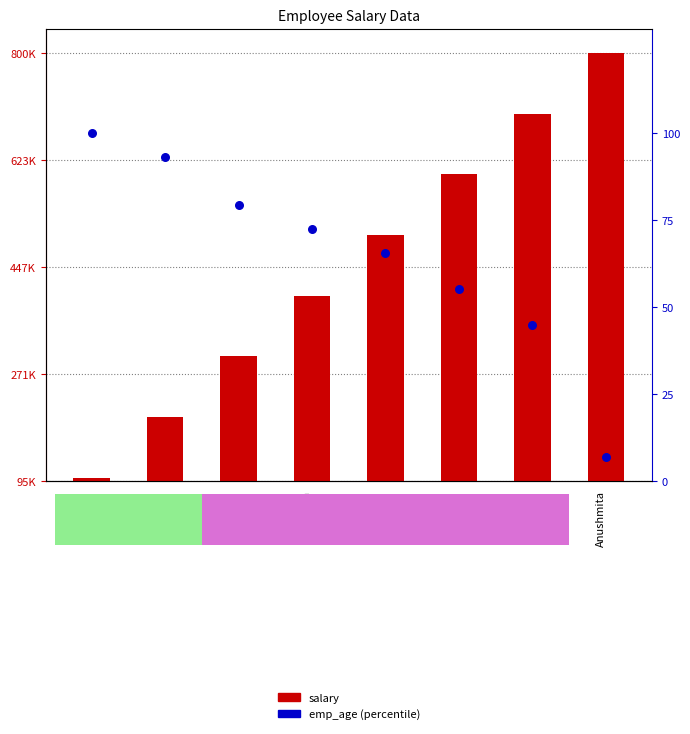

Is the value of salary at Sonam greater than the value of emp_age at Sonam?

Yes